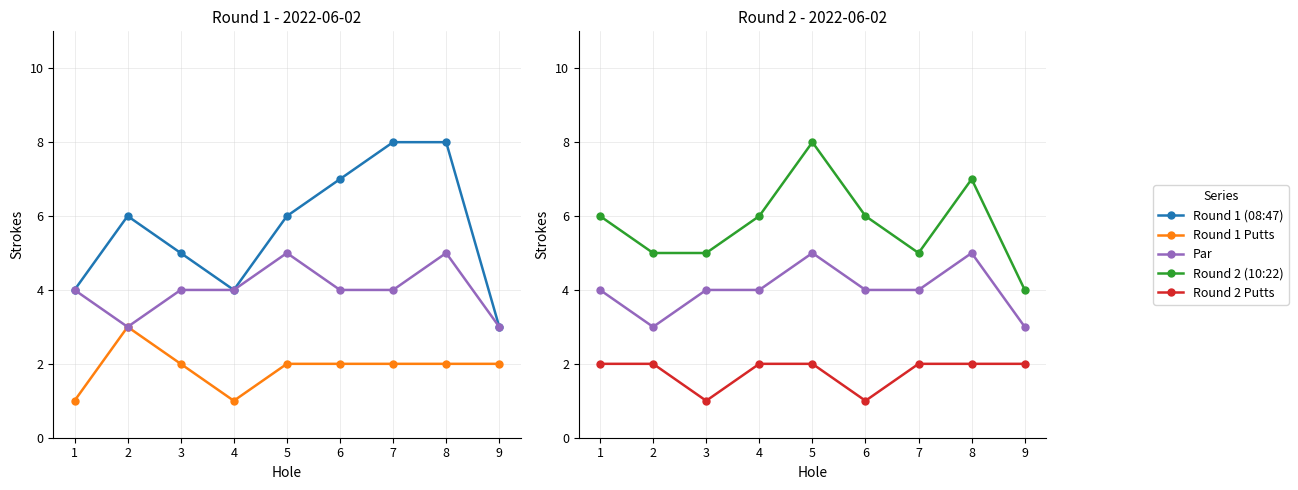

What is the sum of all Round 2 Putts values?

16